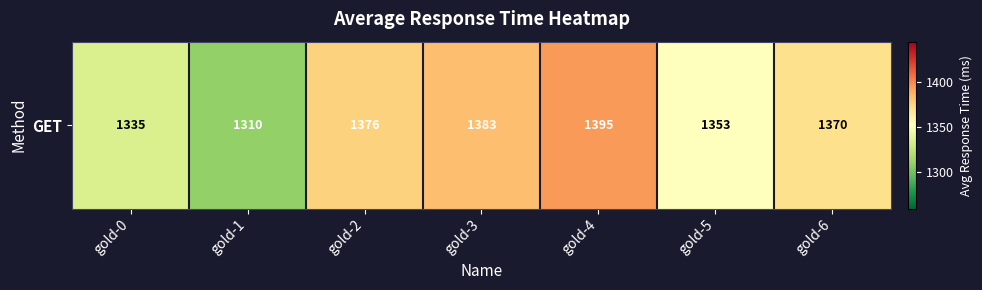

Which has a higher value, gold-0 or gold-6?

gold-6